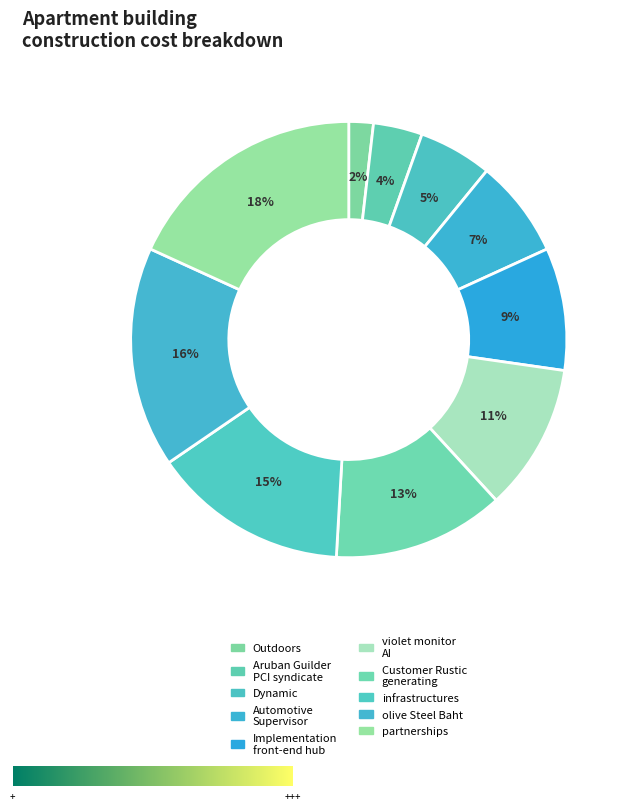

To the nearest percent, what is the average slice percentage?

10%